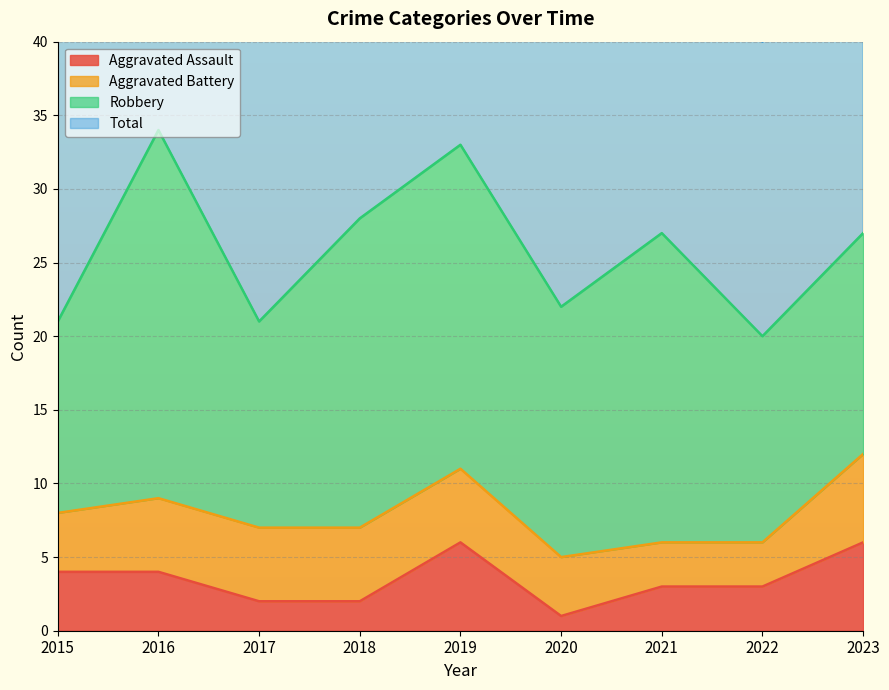

What value does the Aggravated Assault series have at 2022?

3